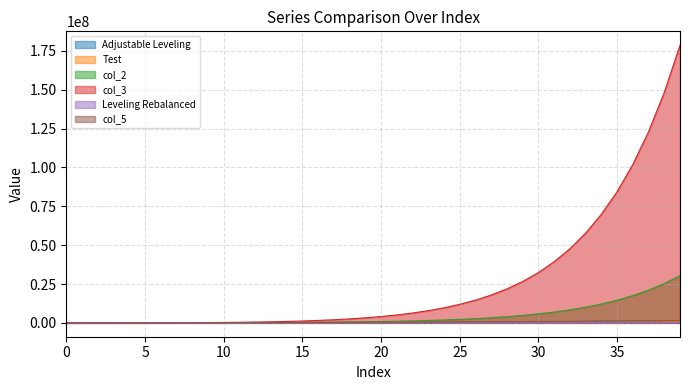

List the labels in order of col_3 value, largest first.

39, 38, 37, 36, 35, 34, 33, 32, 31, 30, 29, 28, 27, 26, 25, 24, 23, 22, 21, 20, 19, 18, 17, 16, 15, 14, 13, 12, 11, 10, 9, 8, 7, 6, 5, 4, 3, 2, 1, 0